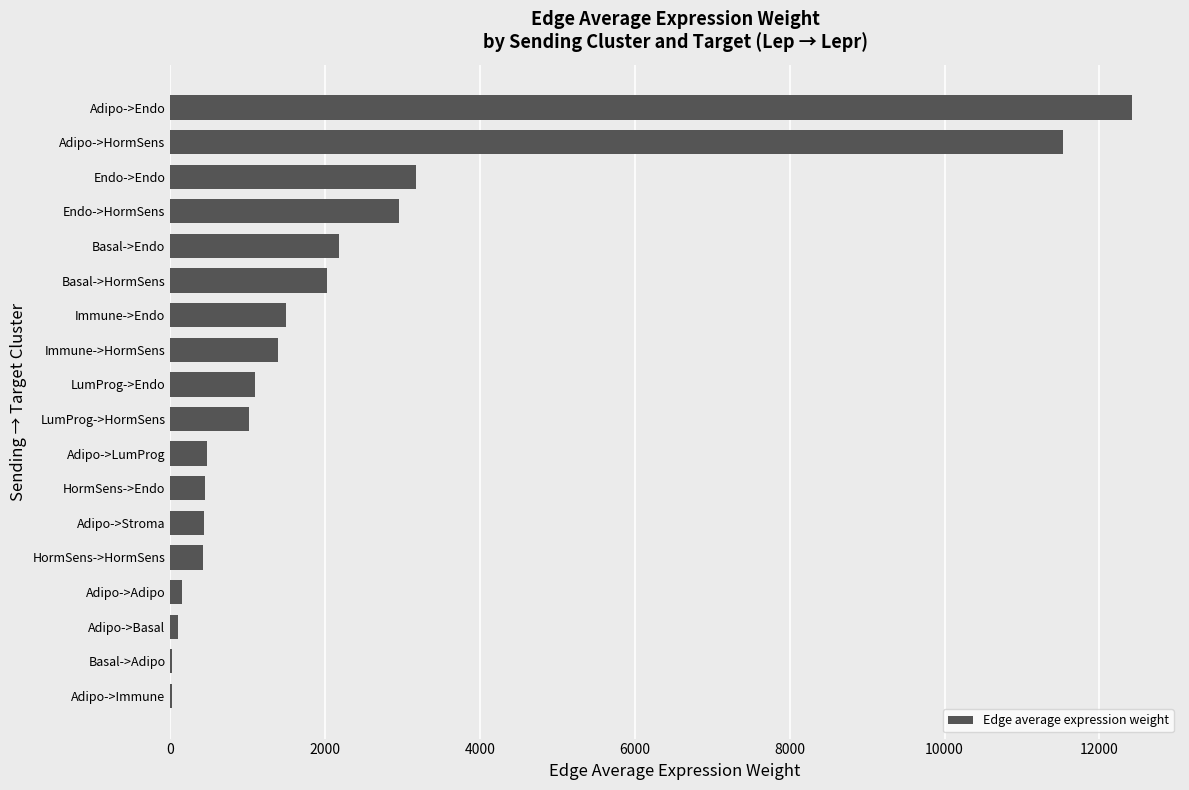

Count the number of categories in the chart.

18